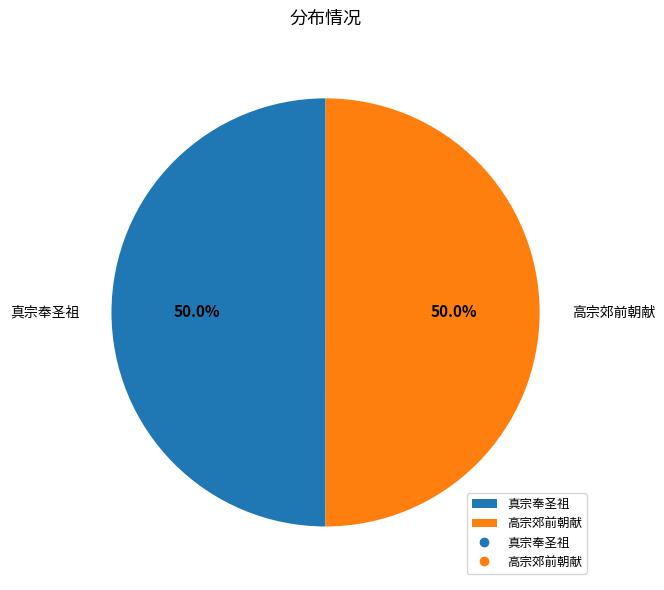

What portion of the pie excludes 真宗奉圣祖?

50.0%